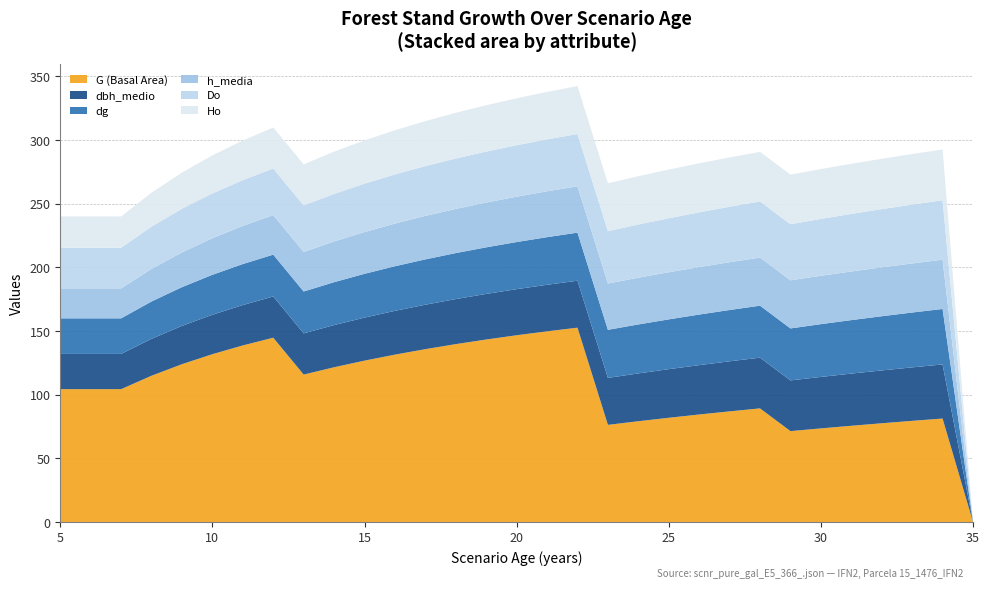

Reading left to right, extract all data points from this chart.

G (Basal Area): 5=104.4	6=104.4	7=104.4	8=114.9	9=124.0	10=131.8	11=138.7	12=144.8	13=115.8	14=121.6	15=126.8	16=131.5	17=135.8	18=139.7	19=143.4	20=146.7	21=149.8	22=152.7	23=76.3	24=79.2	25=81.9	26=84.5	27=86.9	28=89.3	29=71.4	30=73.6	31=75.6	32=77.6	33=79.5	34=81.3	35=0.0
dbh_medio: 5=27.7	6=27.7	7=27.7	8=29.0	9=30.1	10=31.0	11=31.7	12=32.4	13=32.4	14=33.1	15=33.8	16=34.4	17=34.9	18=35.4	19=35.8	20=36.2	21=36.6	22=36.9	23=36.9	24=37.5	25=38.2	26=38.8	27=39.3	28=39.8	29=39.8	30=40.4	31=41.0	32=41.5	33=42.0	34=42.5	35=0.0
dg: 5=27.9	6=27.9	7=27.9	8=29.3	9=30.4	10=31.4	11=32.2	12=32.9	13=32.9	14=33.7	15=34.4	16=35.0	17=35.6	18=36.1	19=36.6	20=37.0	21=37.4	22=37.8	23=37.8	24=38.5	25=39.1	26=39.7	27=40.3	28=40.8	29=40.8	30=41.4	31=42.0	32=42.6	33=43.1	34=43.6	35=0.0
h_media: 5=23.6	6=23.6	7=23.6	8=25.6	9=27.3	10=28.7	11=30.0	12=31.0	13=31.0	14=32.0	15=32.8	16=33.5	17=34.1	18=34.7	19=35.2	20=35.6	21=36.0	22=36.4	23=36.4	24=36.7	25=37.0	26=37.3	27=37.5	28=37.8	29=37.8	30=38.0	31=38.2	32=38.4	33=38.5	34=38.7	35=0.0
Do: 5=31.9	6=31.9	7=31.9	8=33.2	9=34.3	10=35.2	11=35.9	12=36.6	13=36.6	14=37.3	15=38.0	16=38.6	17=39.1	18=39.6	19=40.0	20=40.4	21=40.8	22=41.1	23=41.1	24=41.8	25=42.4	26=43.0	27=43.5	28=44.1	29=44.1	30=44.6	31=45.2	32=45.7	33=46.2	34=46.7	35=0.0
Ho: 5=24.6	6=24.6	7=24.6	8=26.6	9=28.4	10=29.9	11=31.1	12=32.2	13=32.2	14=33.2	15=34.0	16=34.7	17=35.3	18=35.9	19=36.4	20=36.8	21=37.2	22=37.6	23=37.6	24=37.9	25=38.2	26=38.5	27=38.7	28=39.0	29=39.0	30=39.2	31=39.4	32=39.5	33=39.7	34=39.9	35=0.0